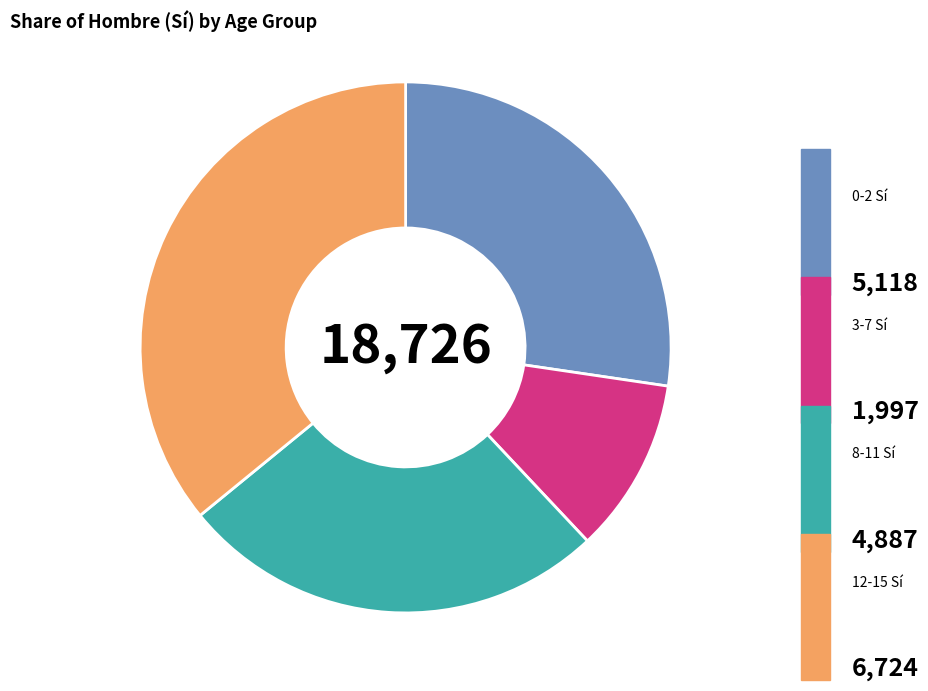

Which slice is the smallest?

3-7